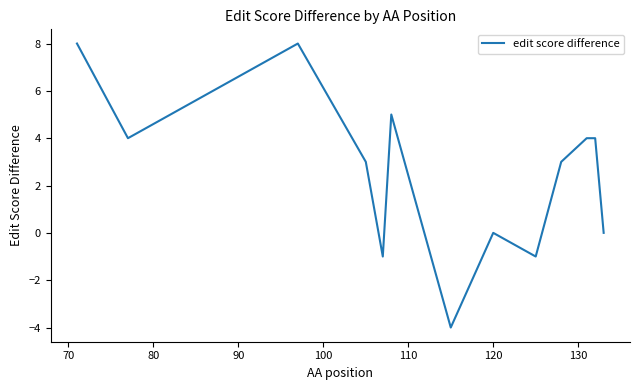

What is the smallest value displayed?

-4